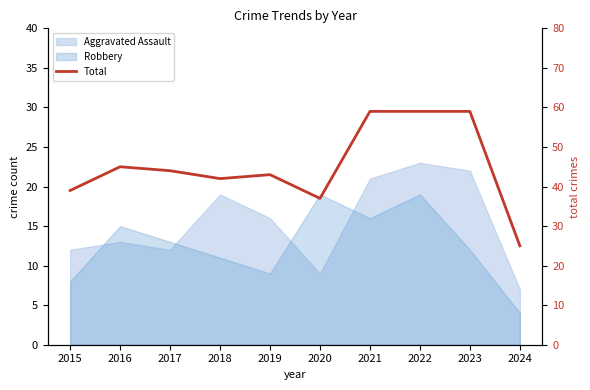

Between 2017 and 2019, which is larger?

2017